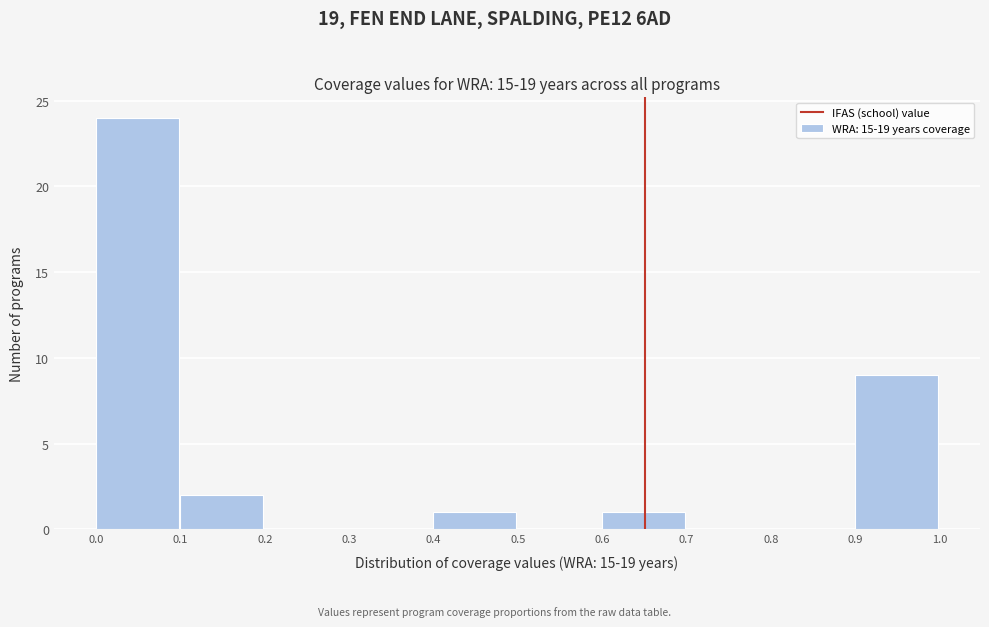

Over which range of the x-axis is the bar tallest?

0.0 to 0.1